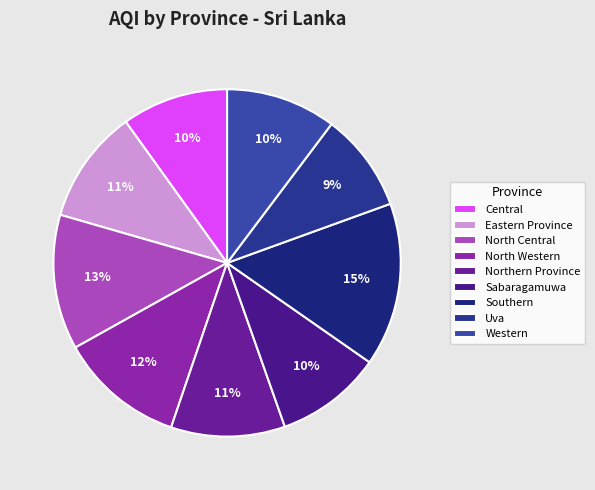

How many segments does this pie chart have?

9